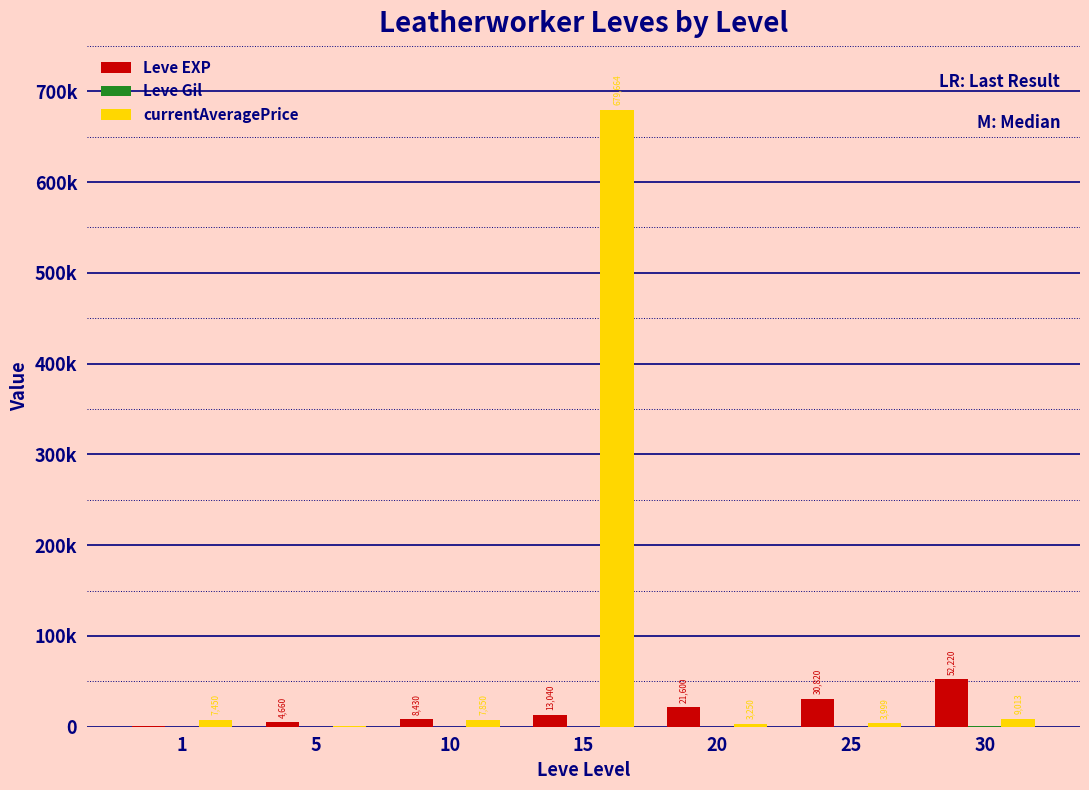

Are the bars grouped side by side (vs. stacked)?

Yes